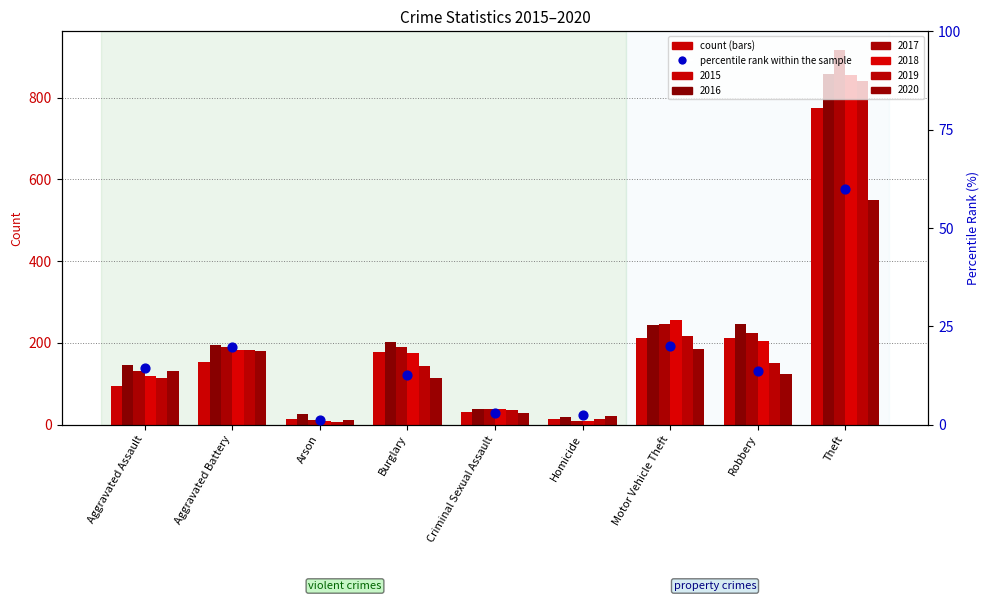

What is the change in value from Aggravated Assault to Motor Vehicle Theft?

+5.8